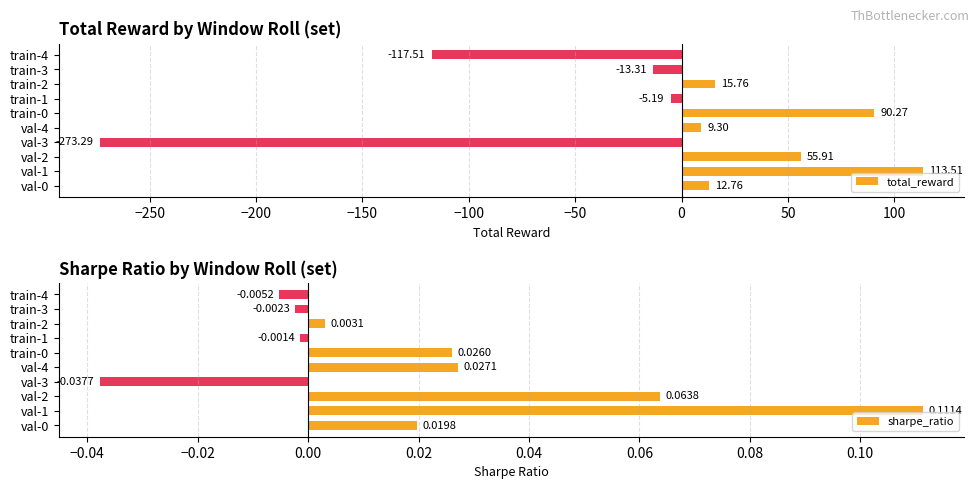

What is the average value of the total_reward series?

-11.2